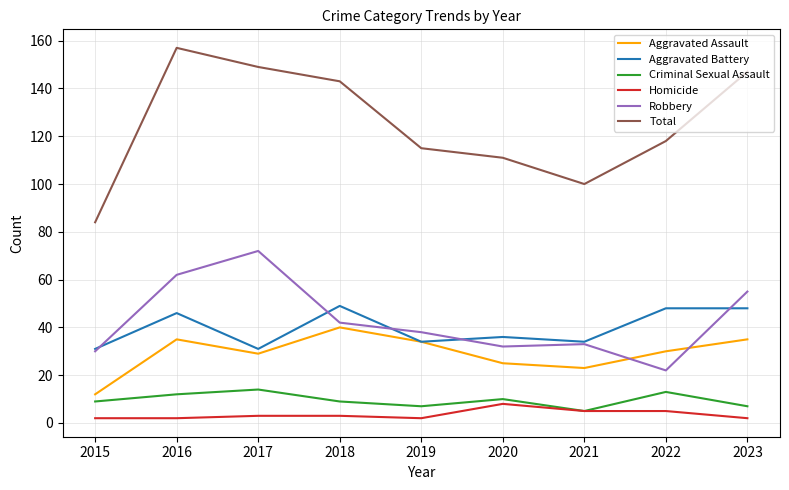

What is the total value across all series at 2019?

230